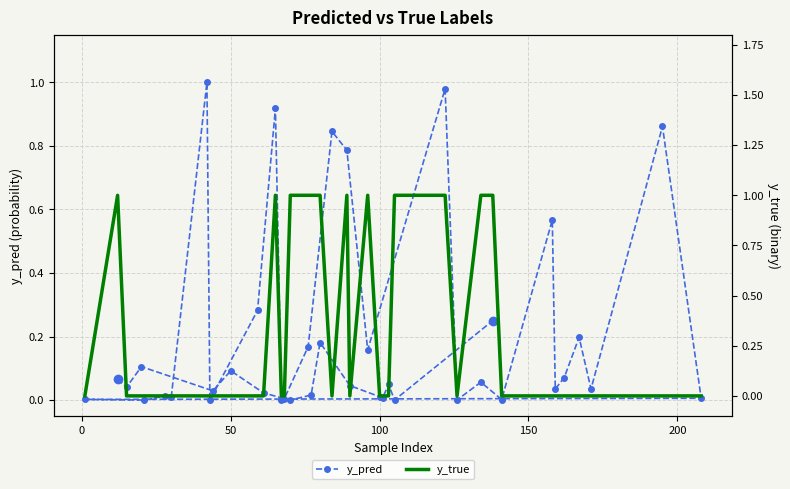

How many y_true values are between 0 and 1?

40